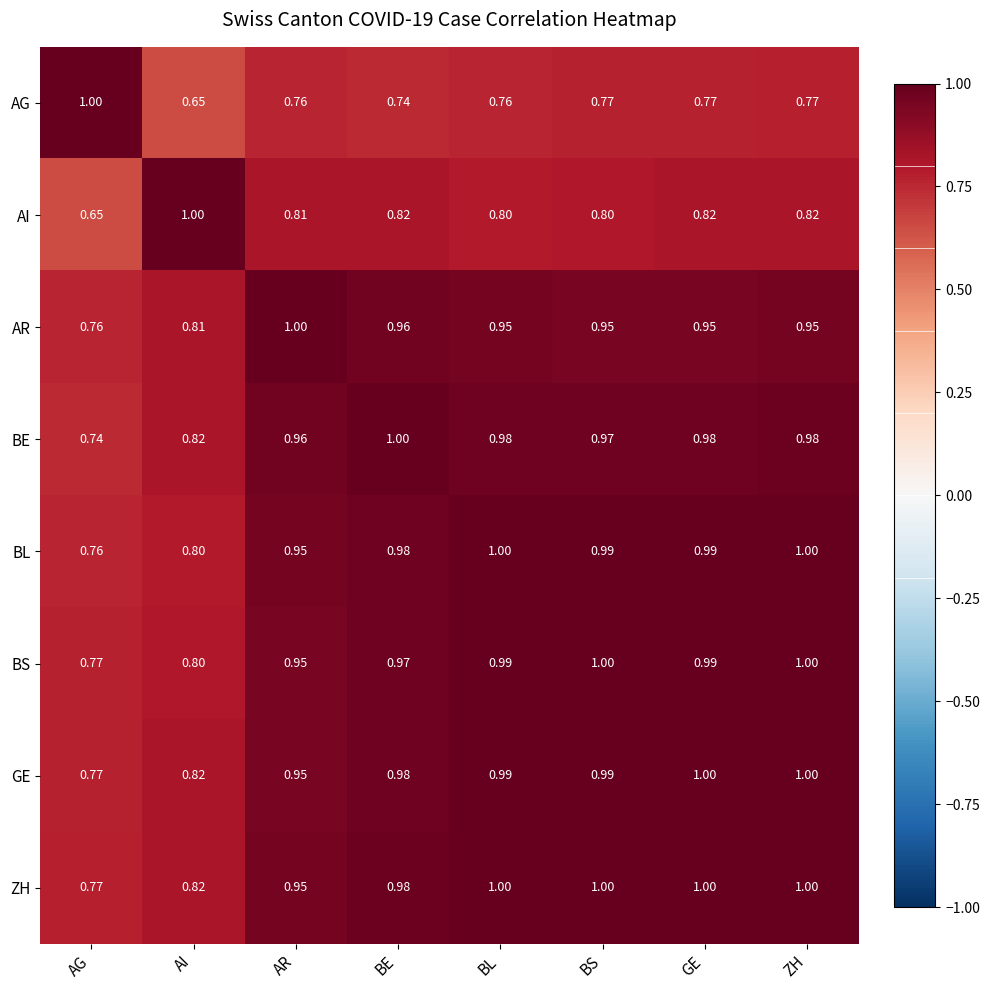

Where is BS nearest to the value 0?

AG